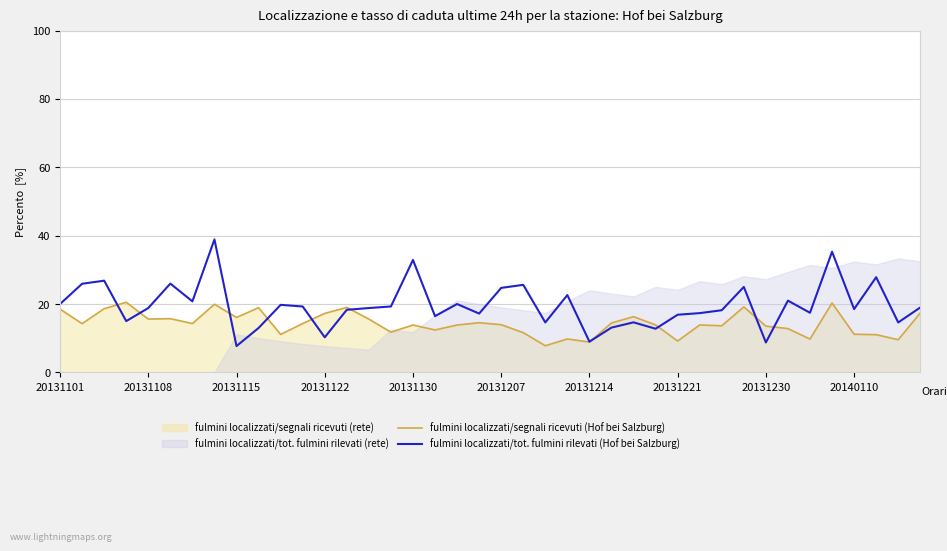

True or false: fulmini localizzati/segnali ricevuti (Hof bei Salzburg) has a value of 14.0 at 20131207.

True